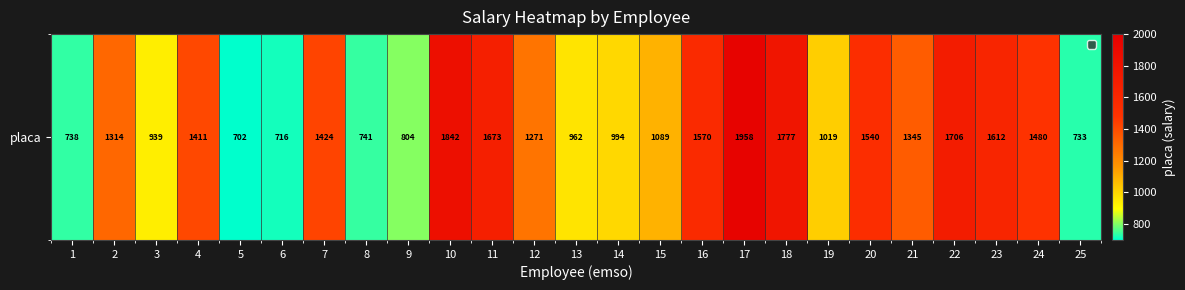

What is the change in value from 17 to 20?

-417.9